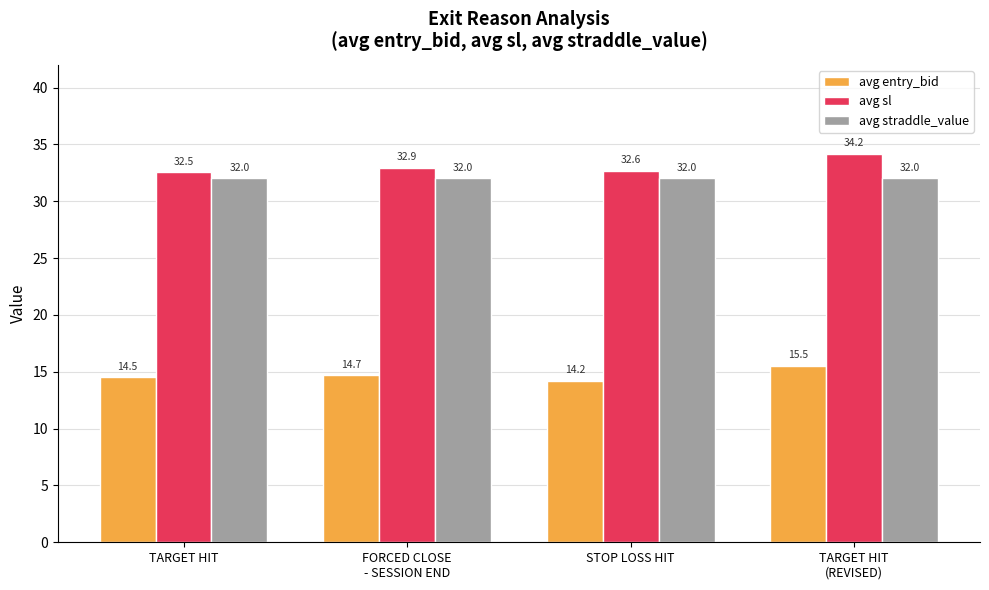

The value of avg sl at FORCED CLOSE
- SESSION END is 11.5. True or false?

False